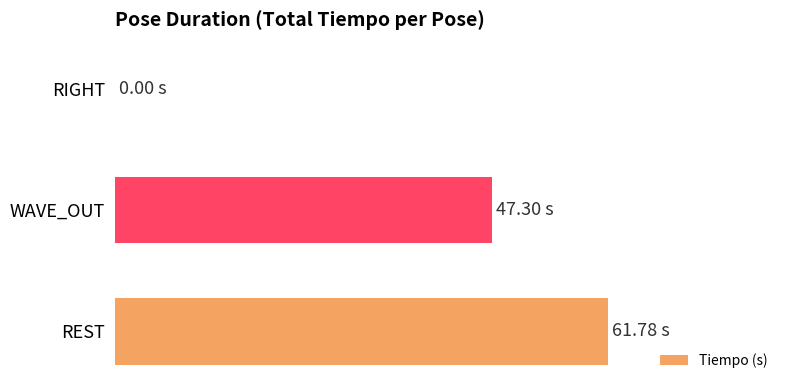

Are the bars horizontal?

Yes